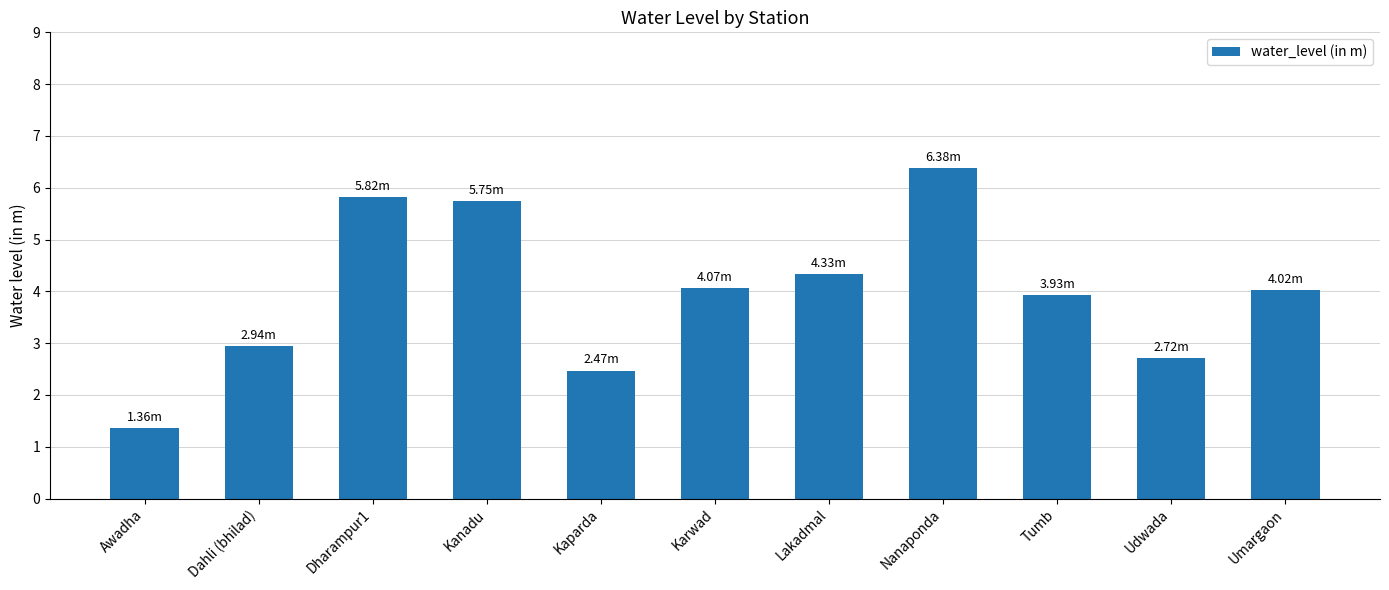

What is the difference between the second highest and minimum values?

4.5